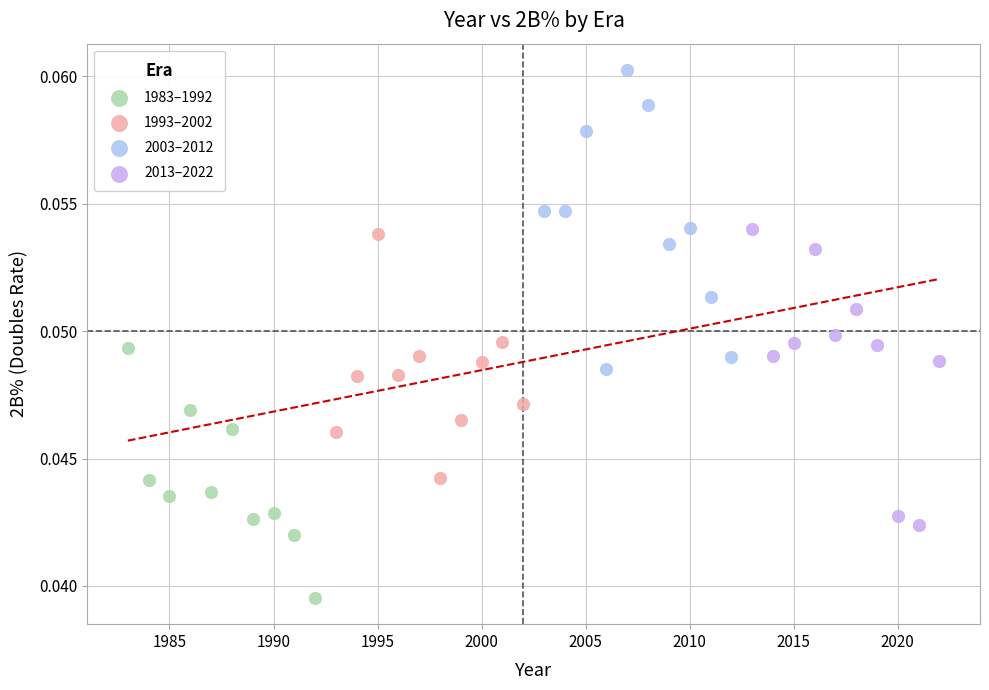

Which series contains the lowest Y value?

1983–1992